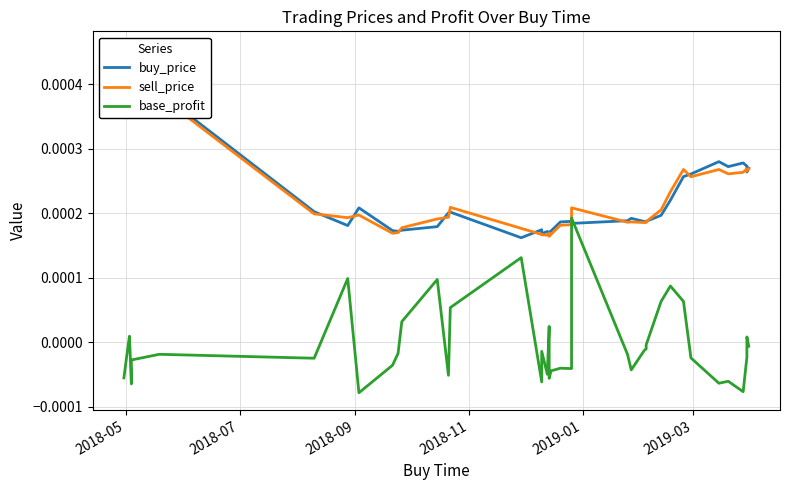

Which series has the widest spread of values?

buy_price